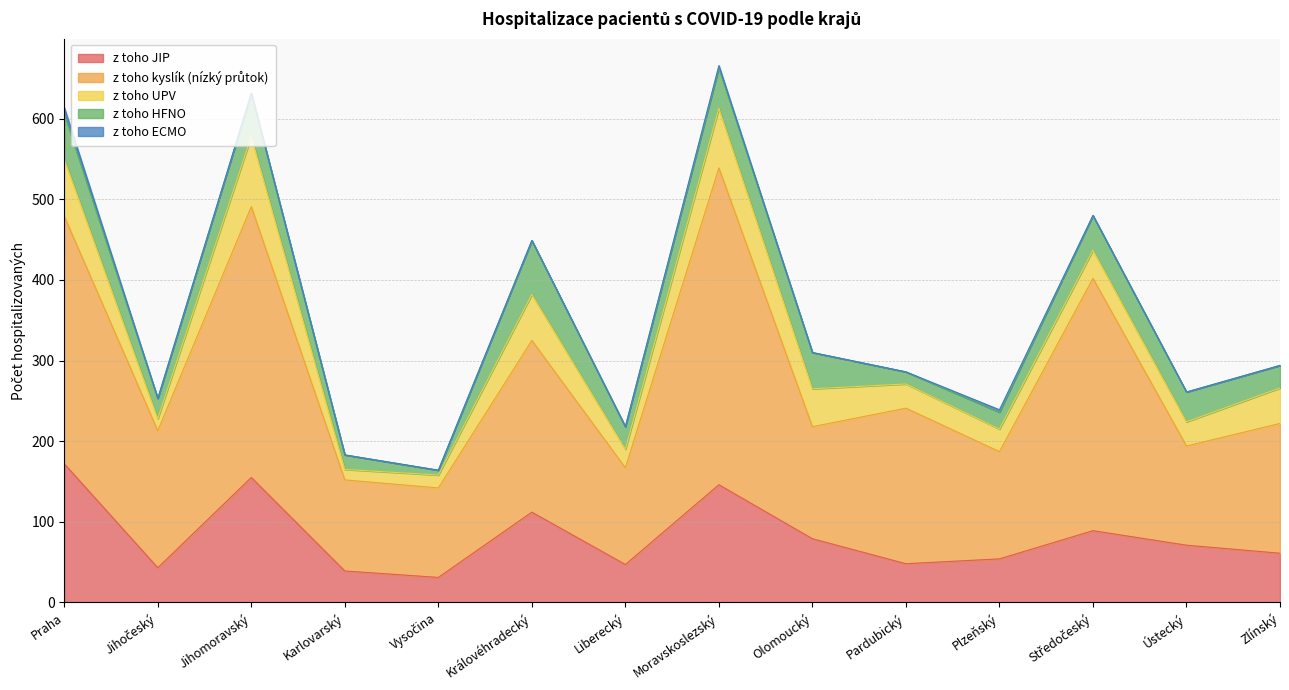

Reading left to right, list all the values displayed in this chart.

z toho JIP: 172	43	155	39	31	112	47	146	79	48	54	89	71	61
z toho kyslík (nízký průtok): 307	170	336	113	111	213	120	393	139	193	133	313	123	161
z toho UPV: 71	15	87	13	16	57	23	74	47	30	28	35	30	44
z toho HFNO: 56	25	53	18	6	67	28	50	45	15	21	43	37	28
z toho ECMO: 8	0	1	0	0	0	0	3	0	0	3	0	0	0